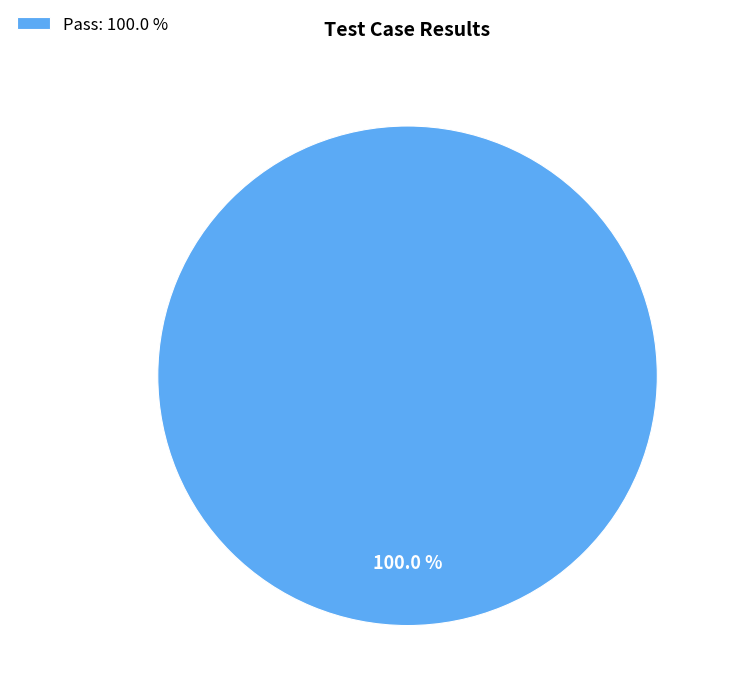

Which slice represents more than half of the pie?

Pass: 100.0 %